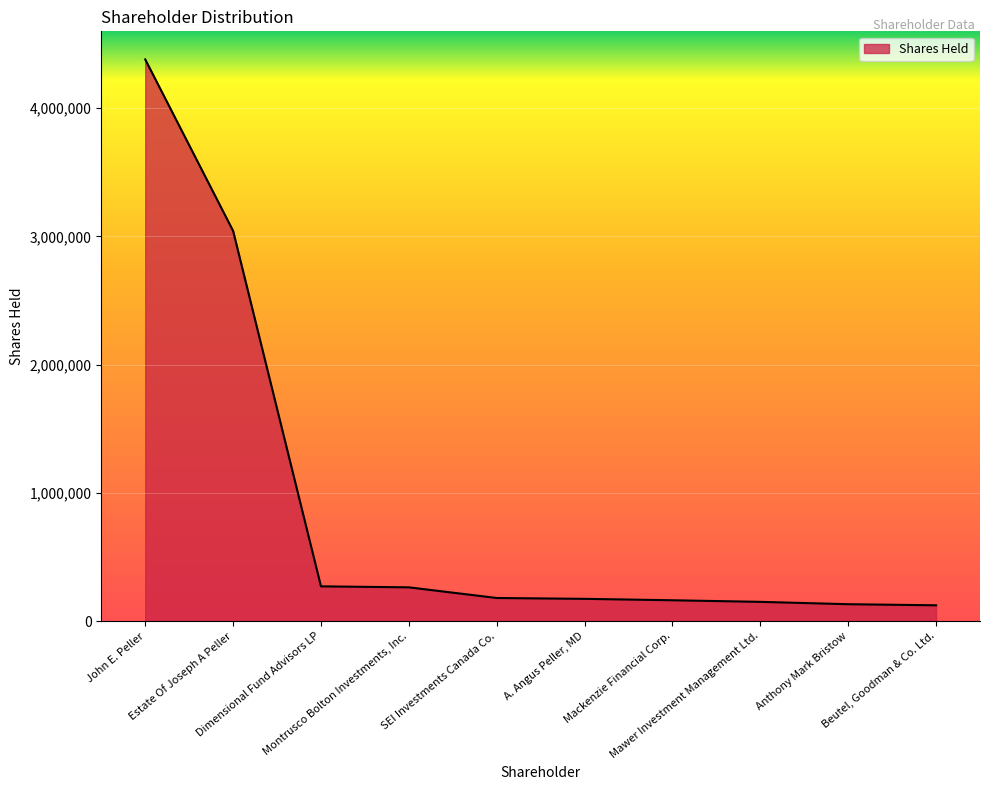

What is the minimum value shown in the chart?

123159